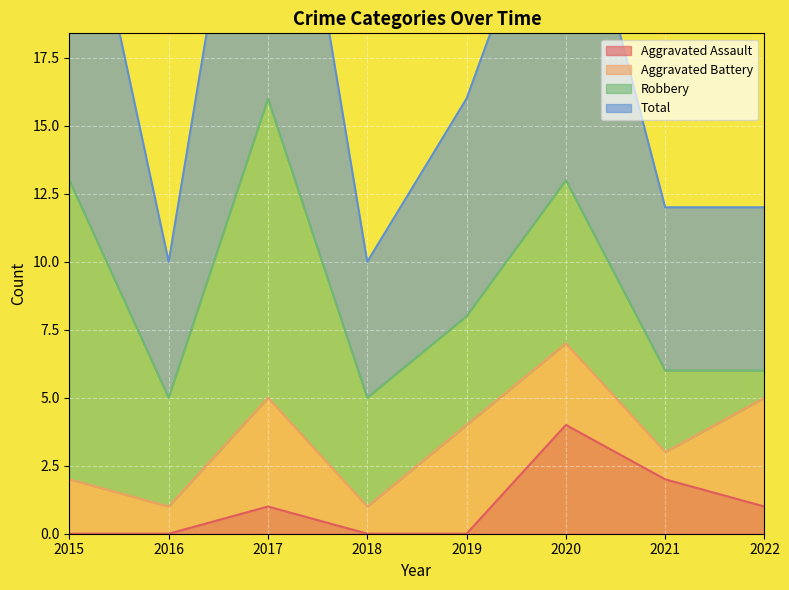

True or false: Total and Aggravated Assault cross at least once.

False